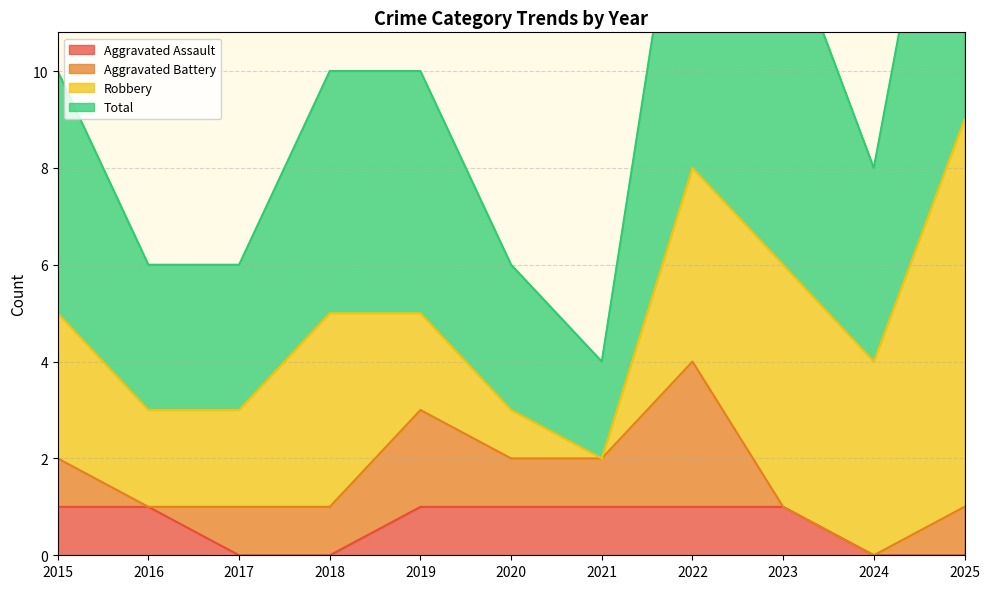

List the labels in order of Aggravated Assault value, largest first.

2015, 2016, 2019, 2020, 2021, 2022, 2023, 2017, 2018, 2024, 2025